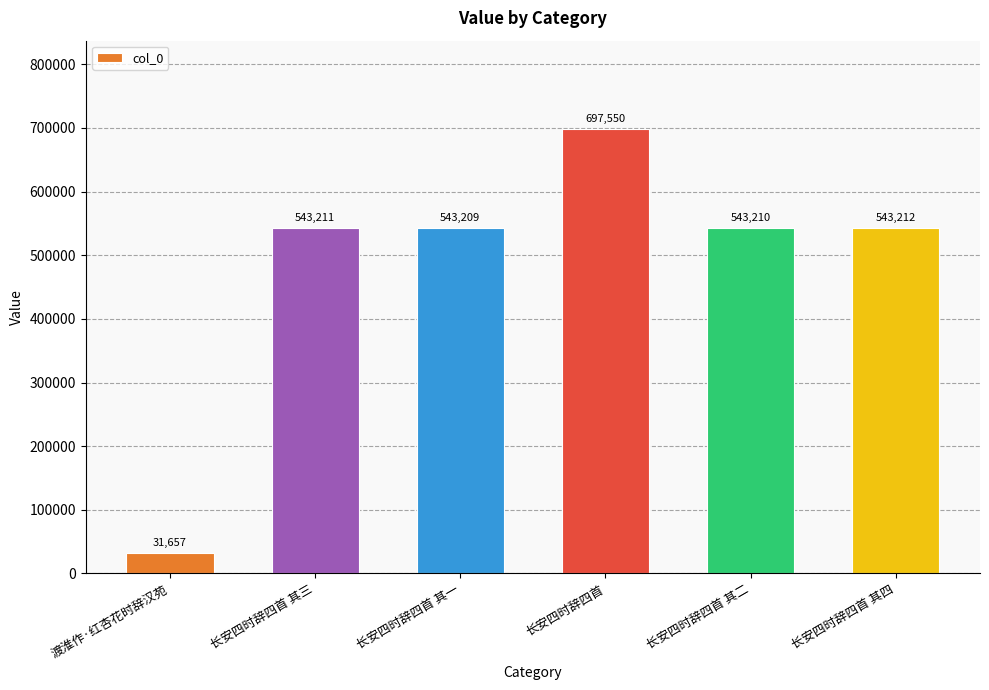

What is the difference between the values at 渡淮作·红杏花时辞汉苑 and 长安四时辞四首 其四?

511555